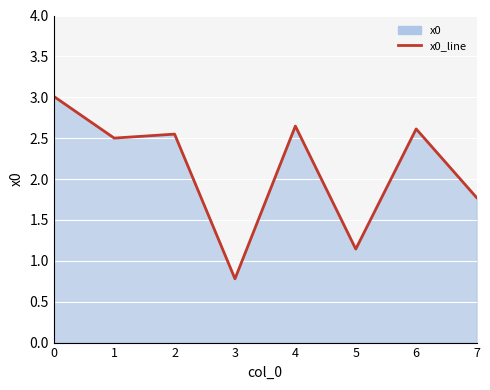

Rank the categories by value from lowest to highest.

3, 5, 7, 1, 2, 6, 4, 0